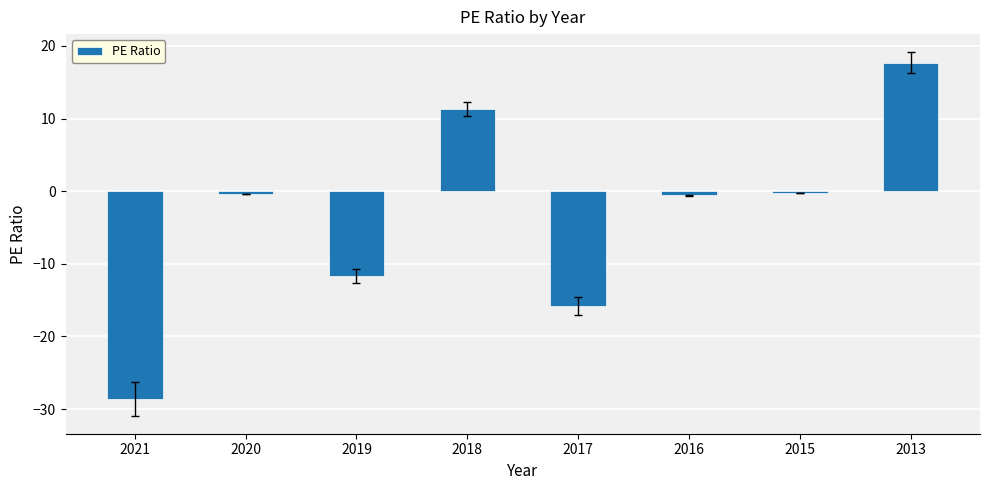

How many values exceed 0?

2